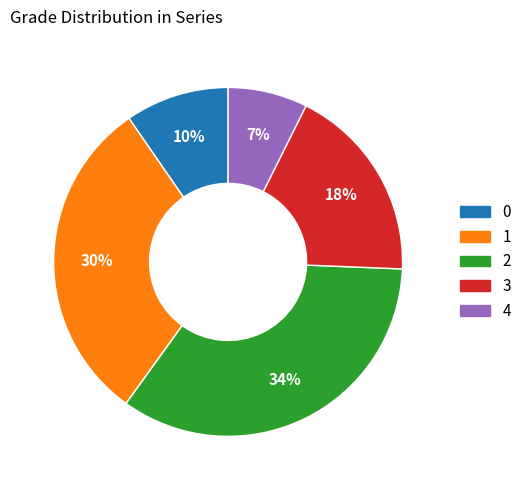

What percentage is the 4 slice, to the nearest percent?

7%